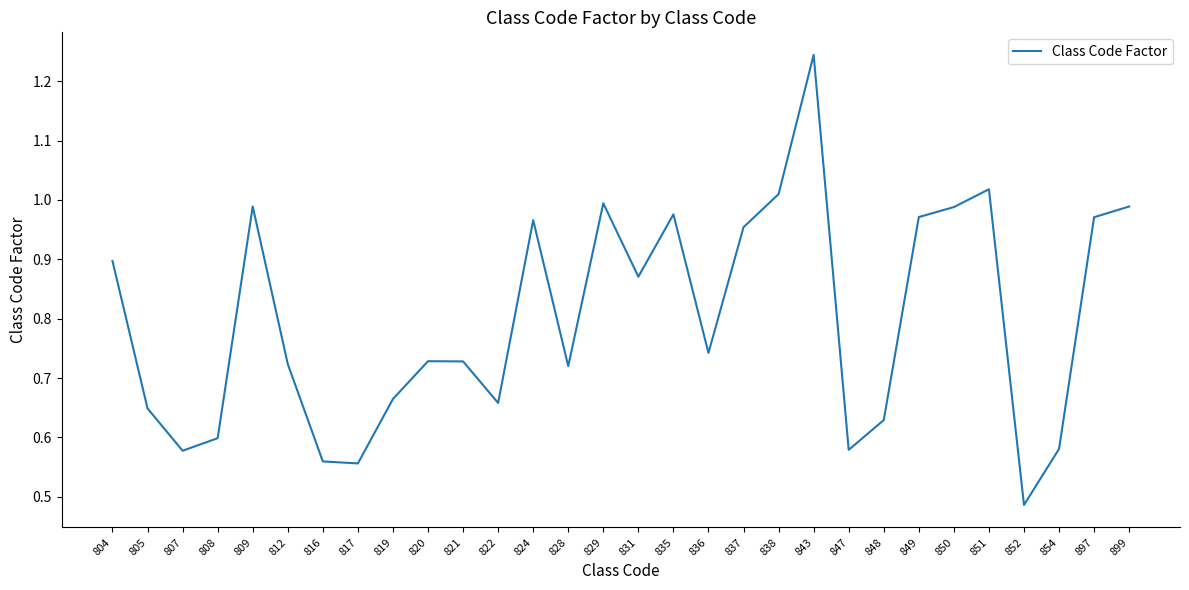

Is it true that the value at 808 is 0.6?

True